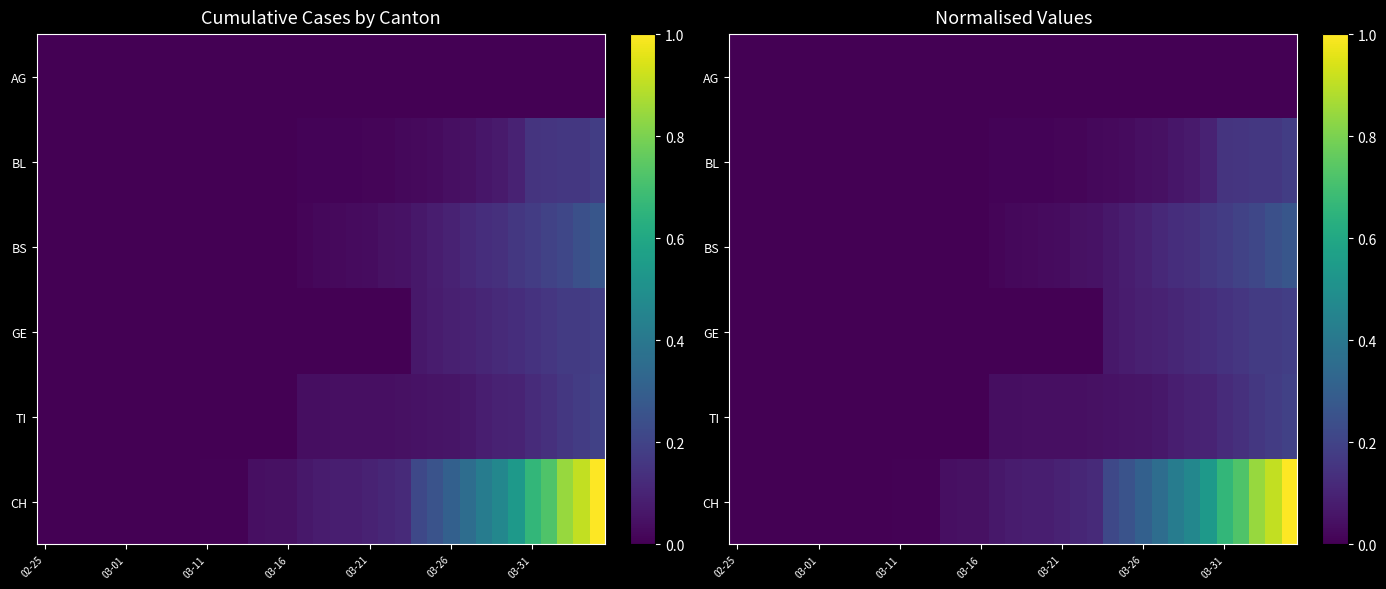

How many data points does each series have?

35